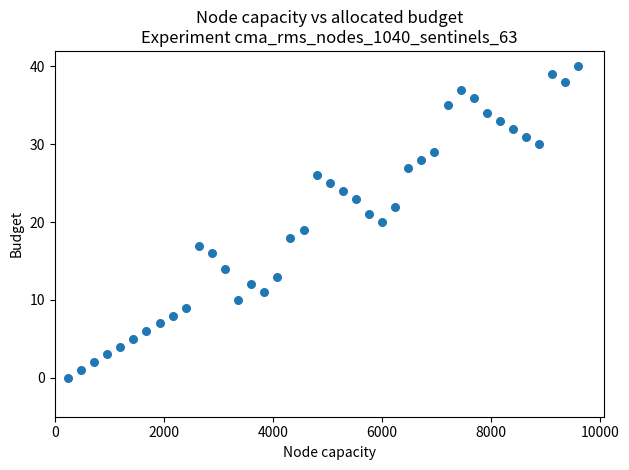

What is the range of Y values (max minus min)?

40